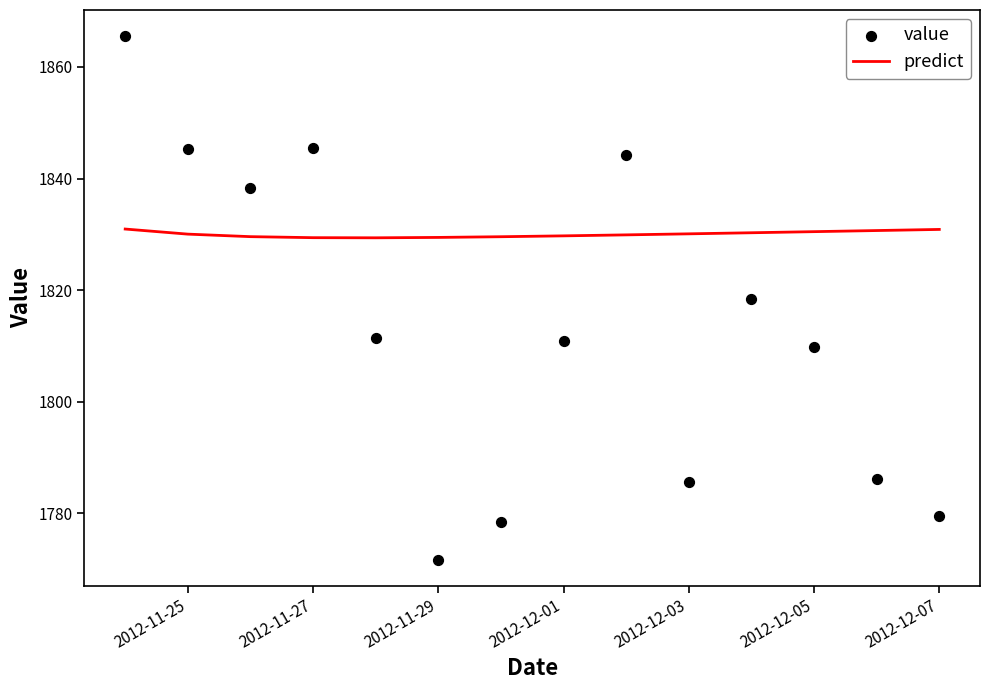

Which series has the widest spread of Y values?

value